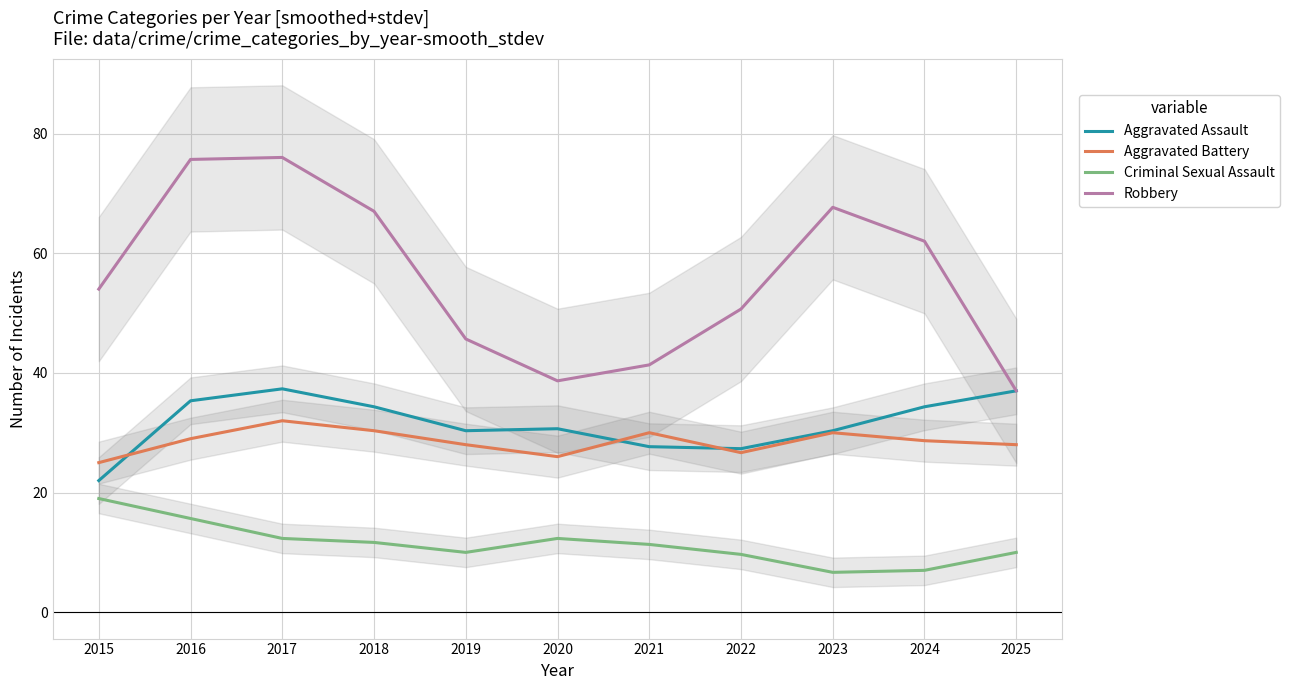

What is the value of the Robbery point at the 3rd from the left?

76.0